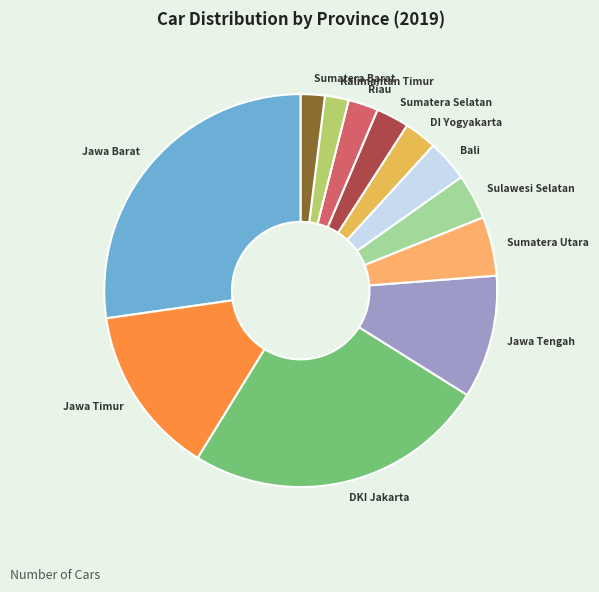

Do DKI Jakarta and Jawa Timur together represent more than half of the pie?

No